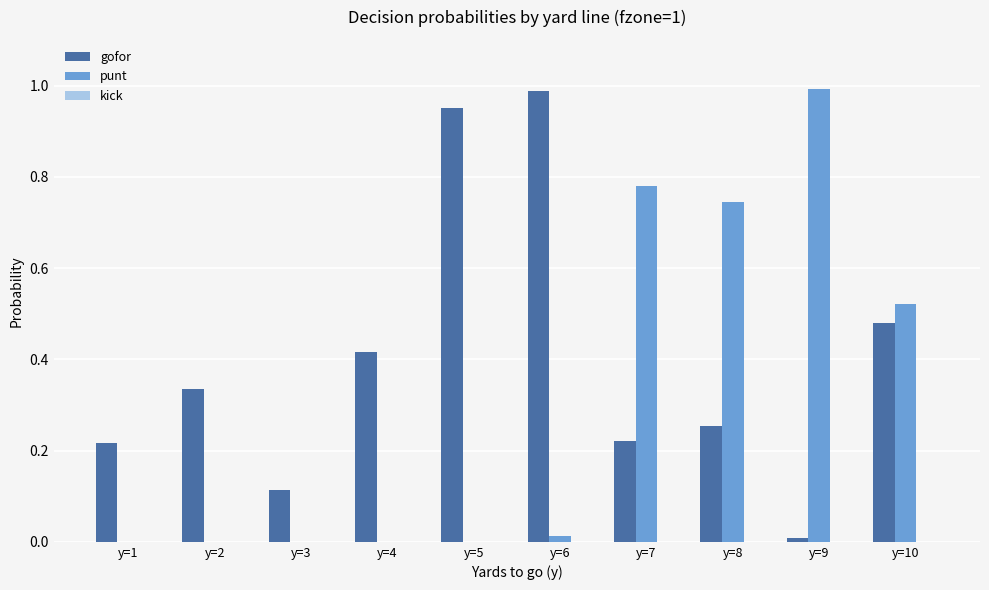

Is the value of gofor at y=1 greater than the value of punt at y=10?

No